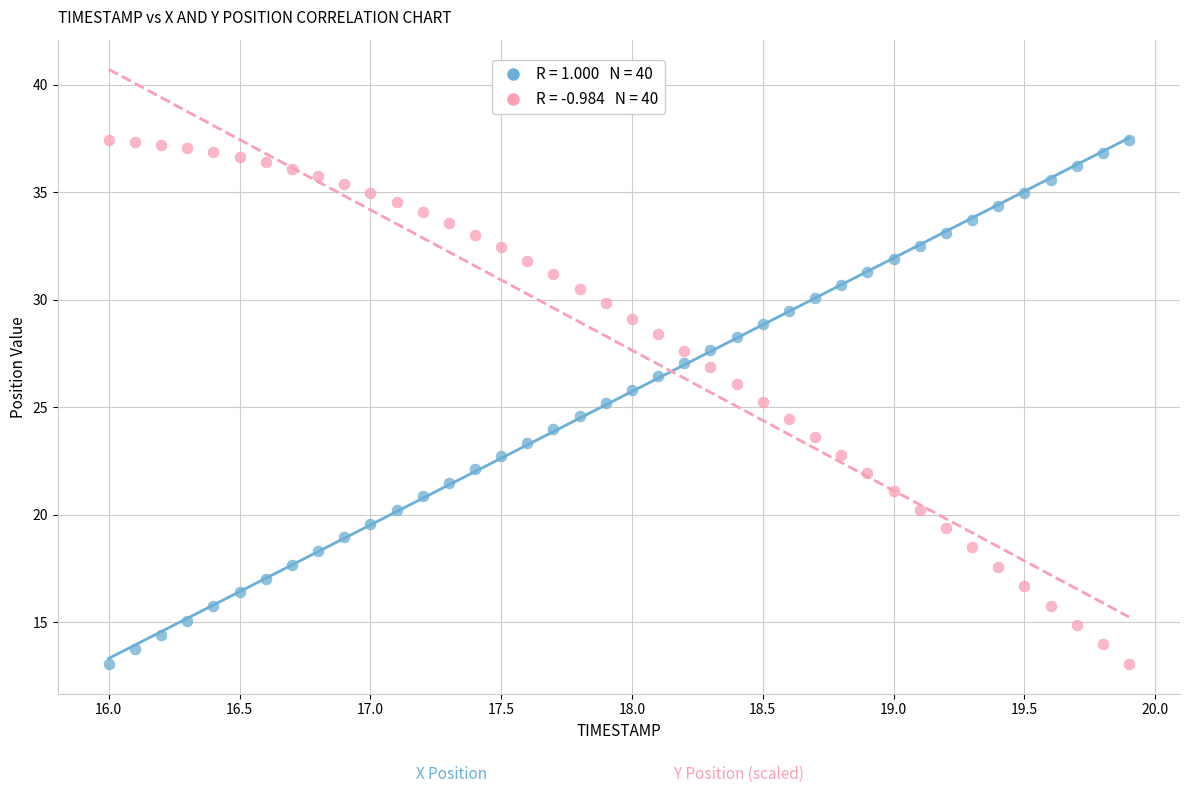

Across all data points, what is the range of Y values (max minus min)?

24.4